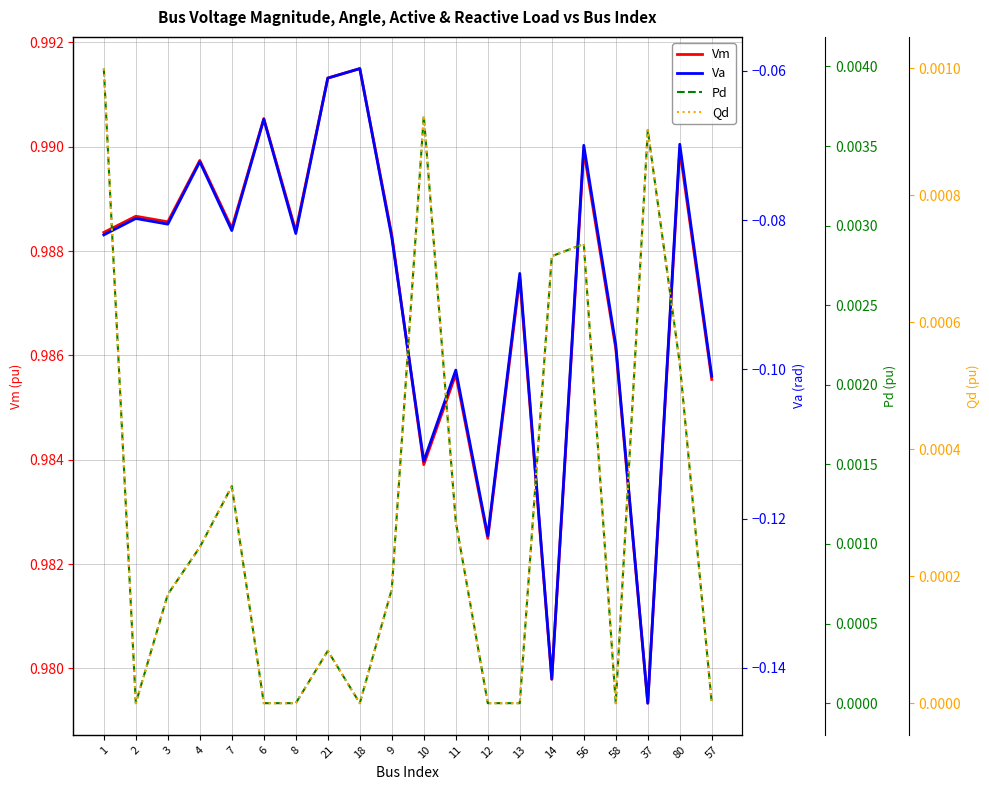

True or false: Pd has a value of -0.0 at 6.

False